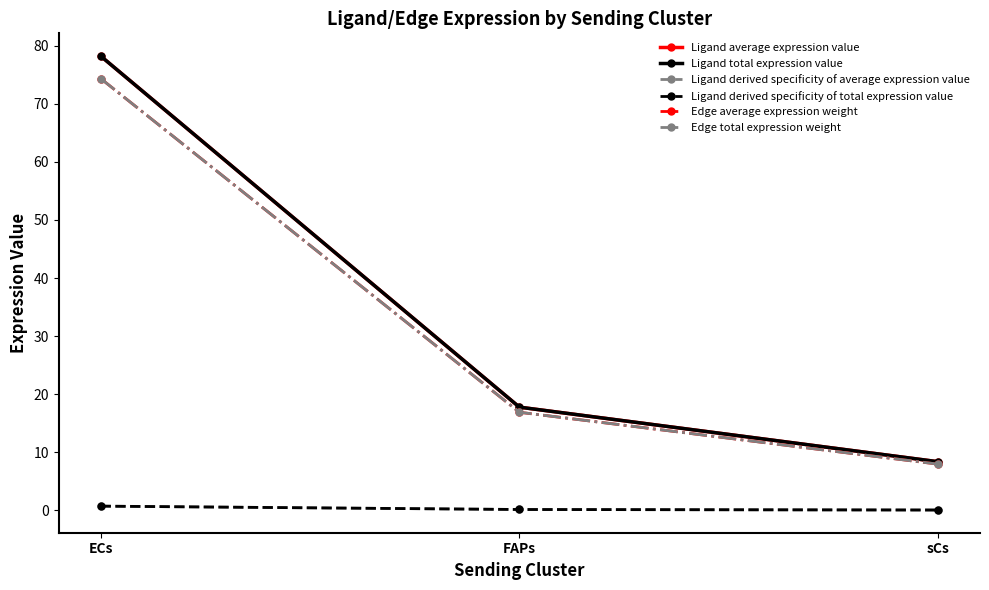

Which series has the largest total across all categories?

Ligand average expression value